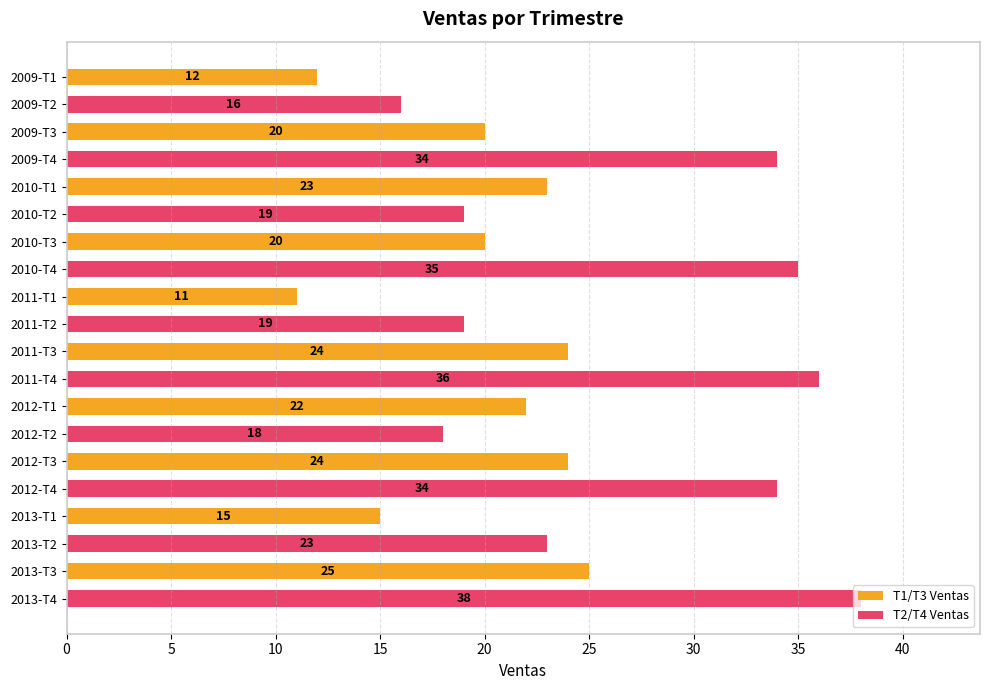

What is the average value?

23